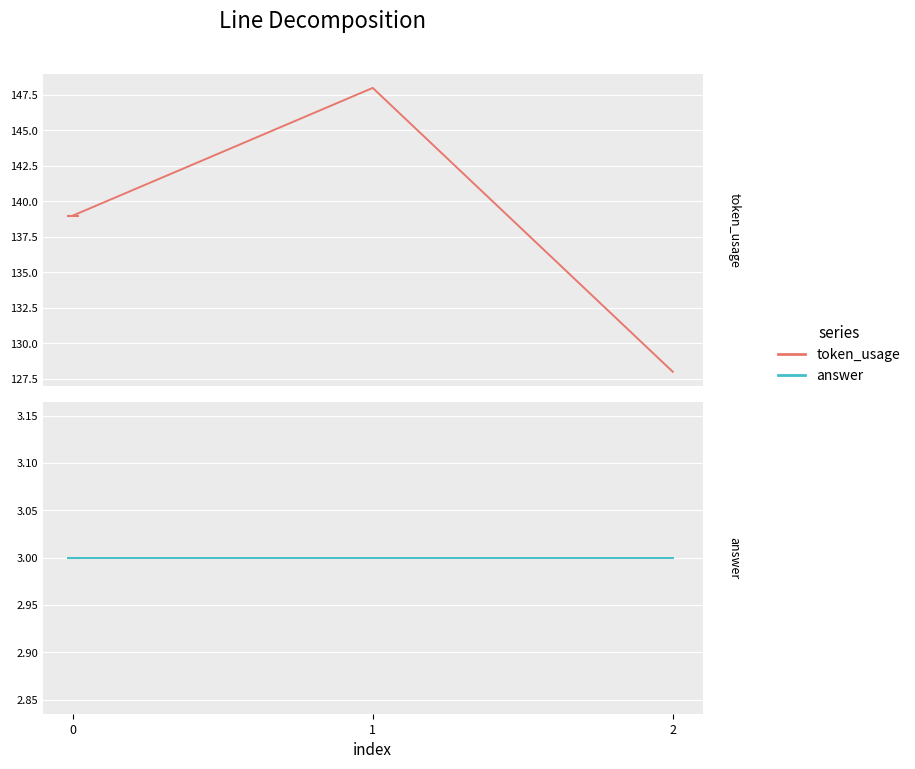

Is this an area chart (filled region under the line)?

No